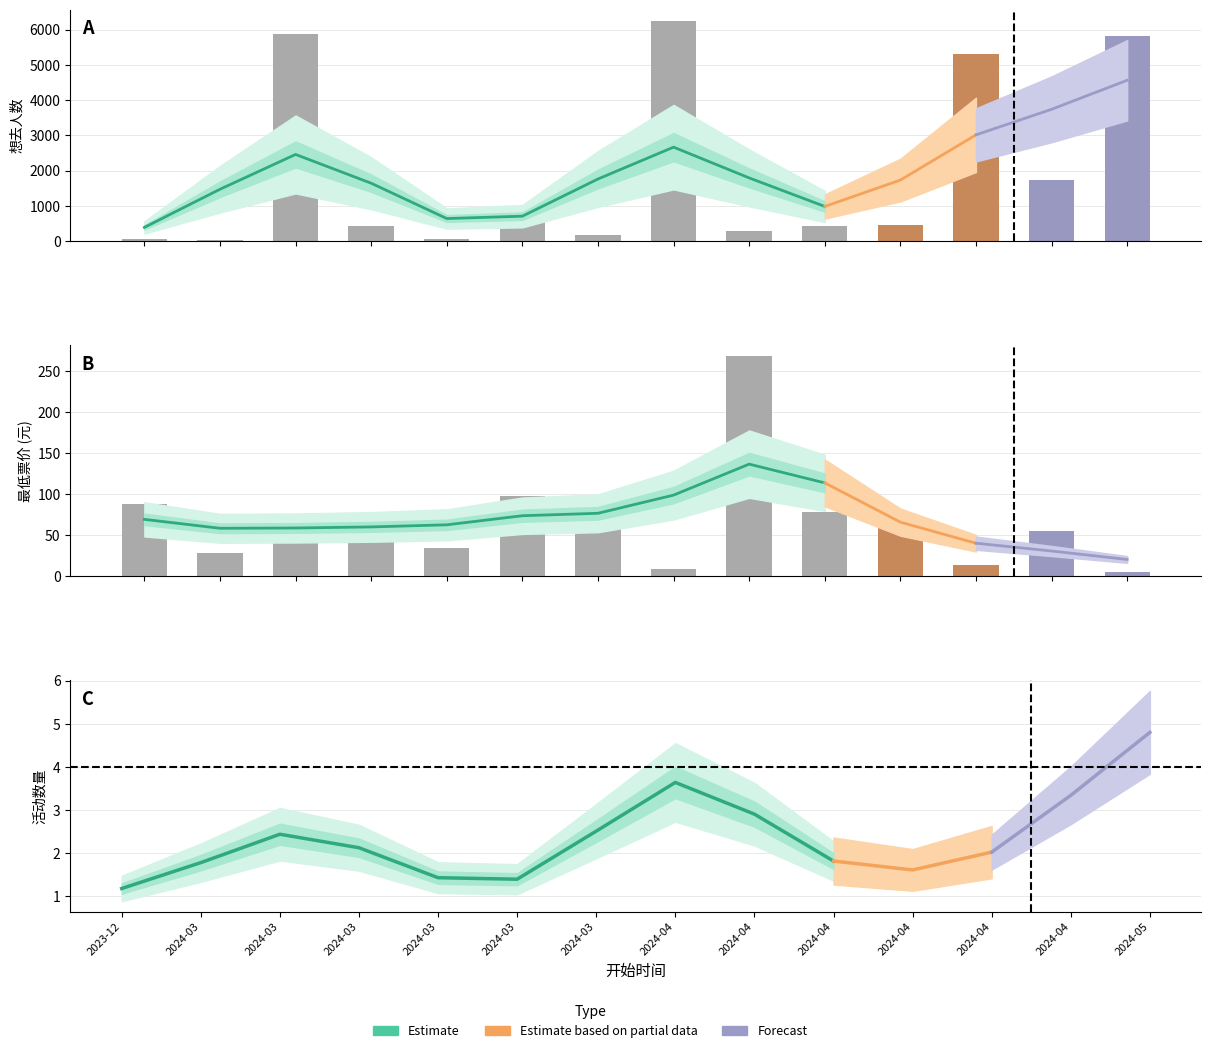

How many data points does each series have?

14